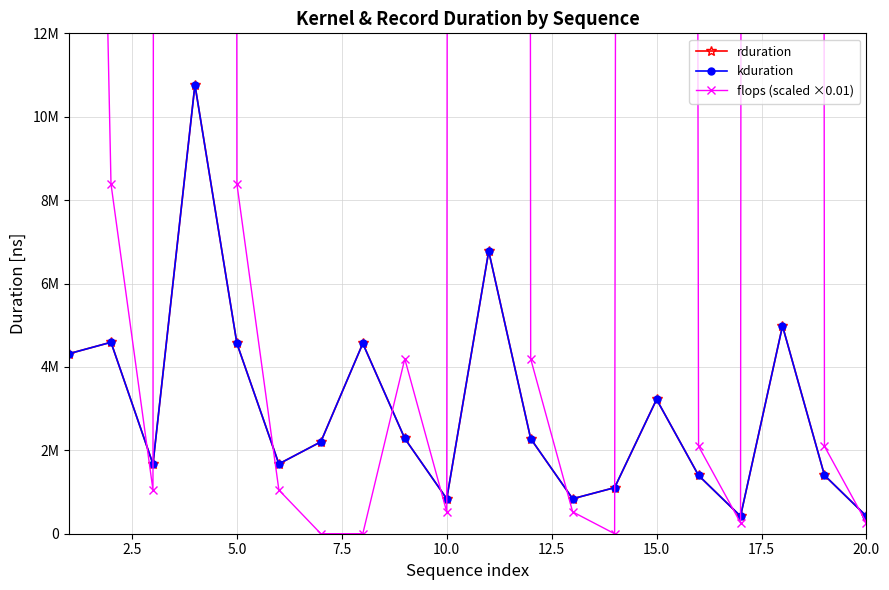

Which series has the largest range (max minus min)?

flops (scaled ×0.01)